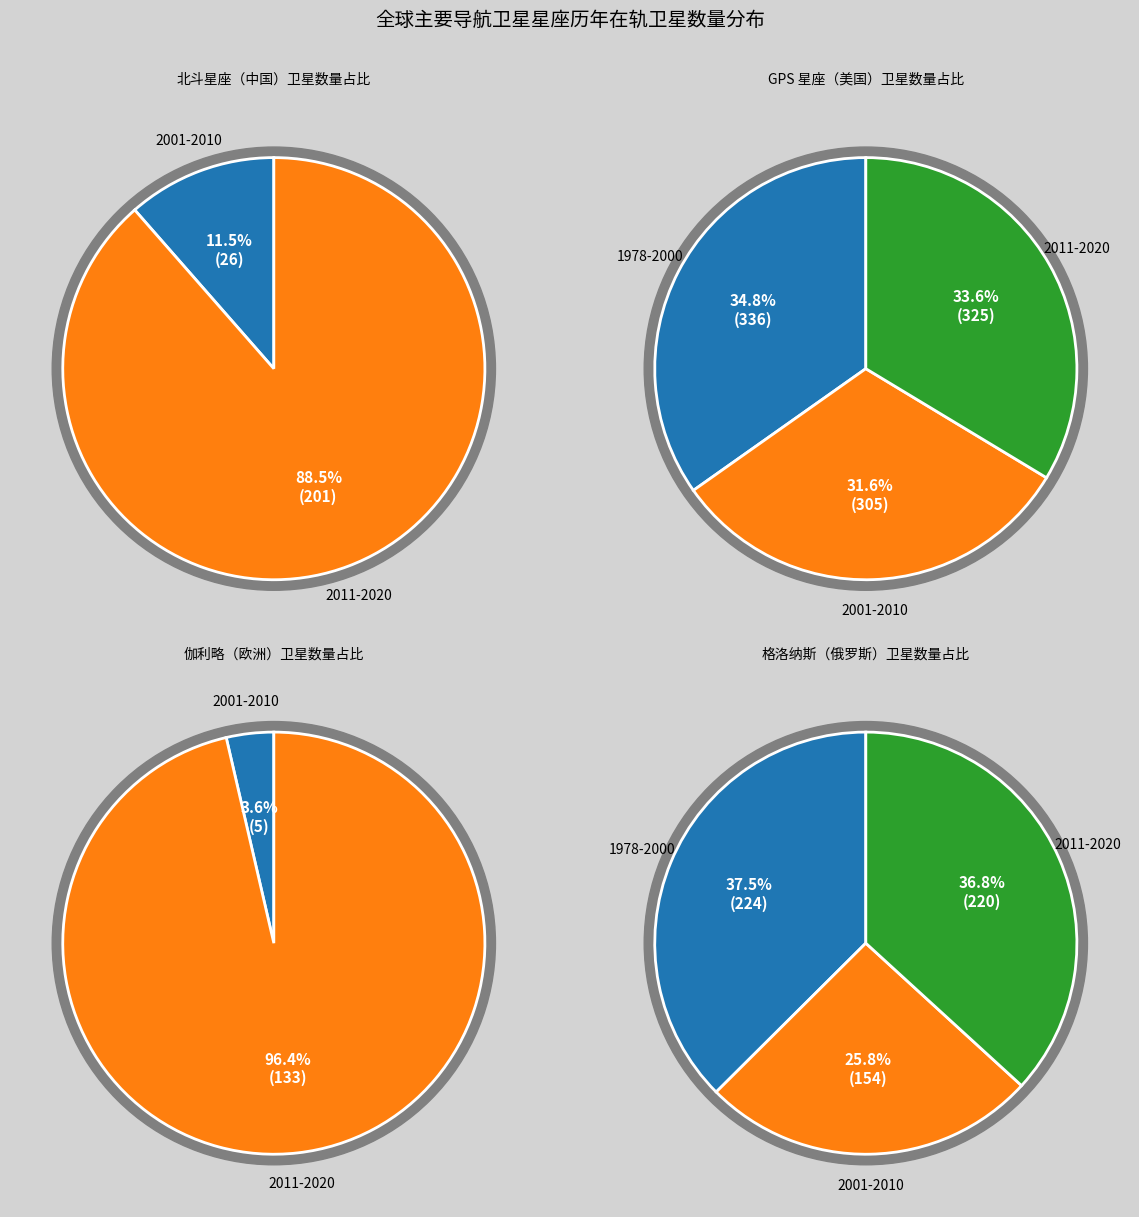

The GPS 星座（美国） slice represents 33% of the pie. True or false?

False